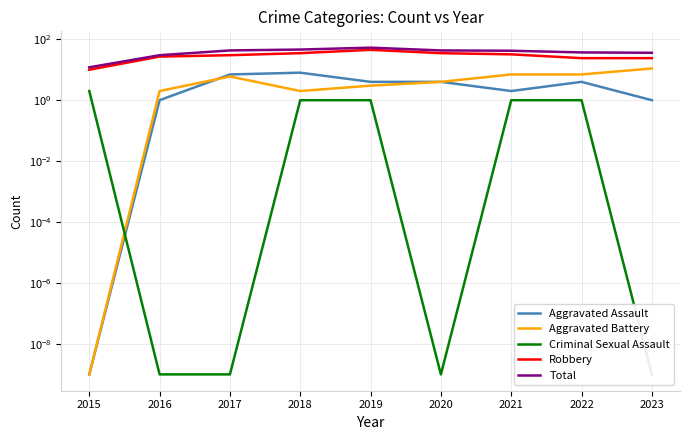

Between 2017 and 2023, which series saw the biggest shift?

Total